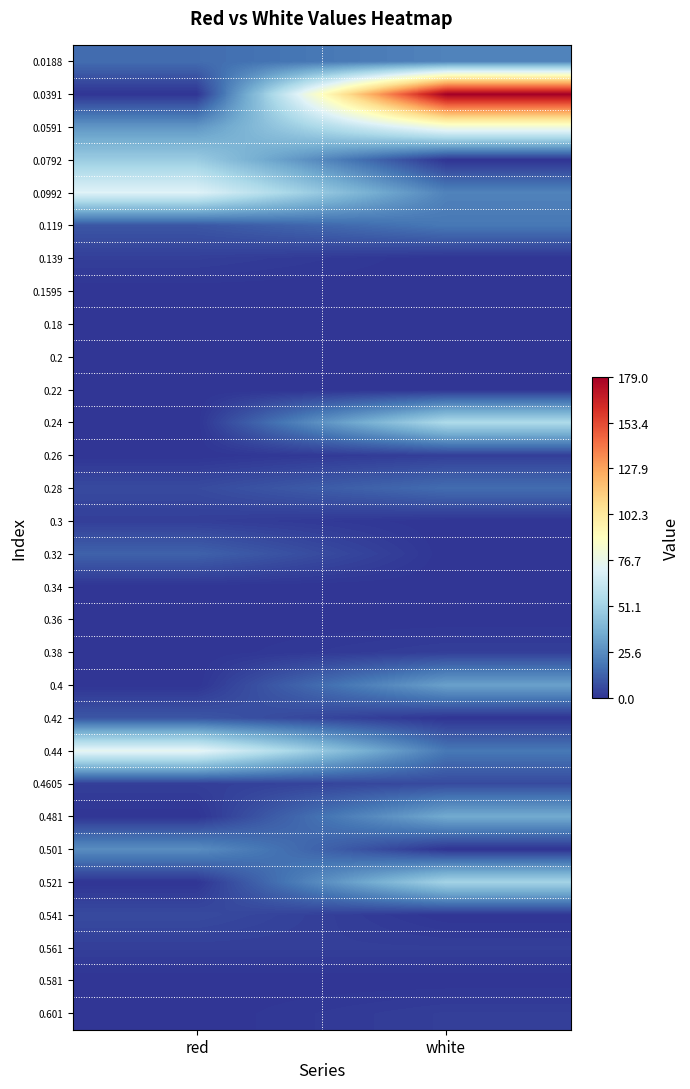

Which series changed the most between red and white?

0.0391